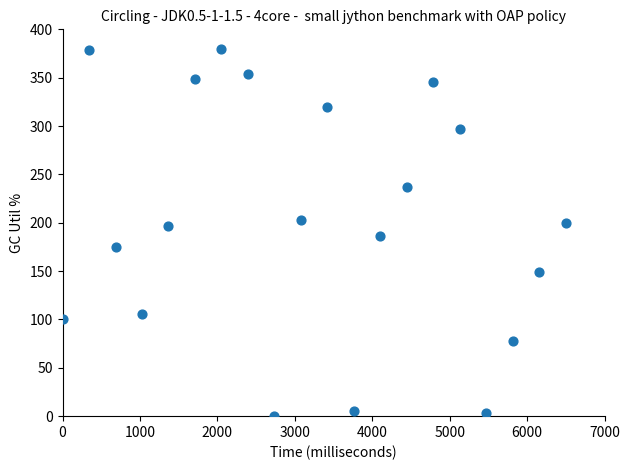

What is the range of Y values (max minus min)?

380.0